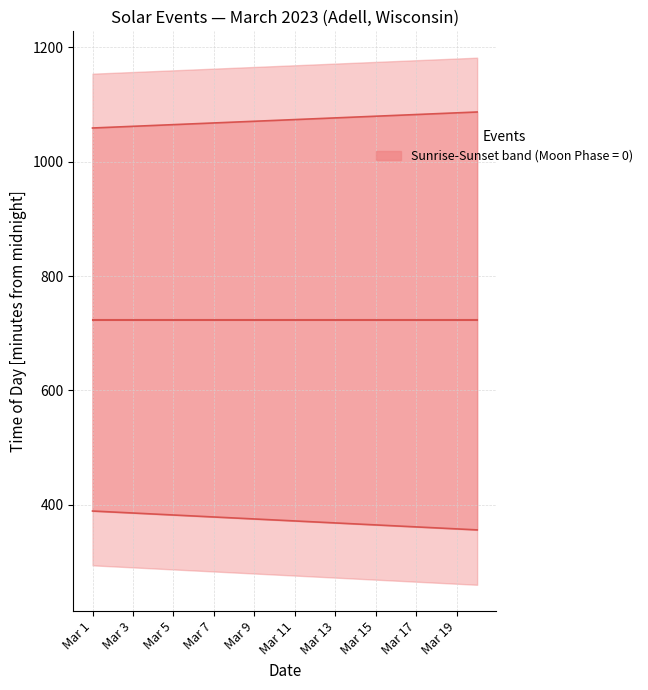

True or false: Sunset and Solar noon intersect in this chart.

False